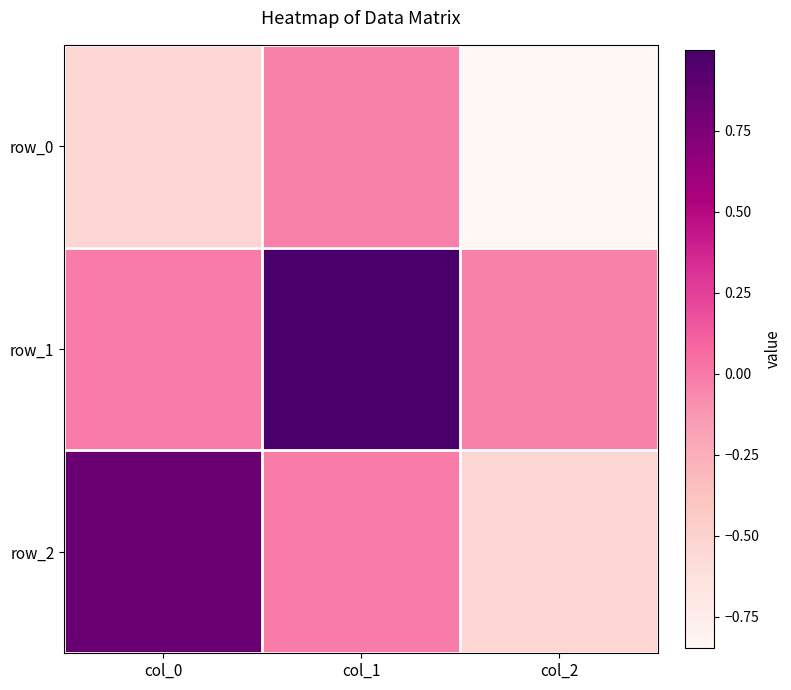

What is the greatest value displayed?

1.0